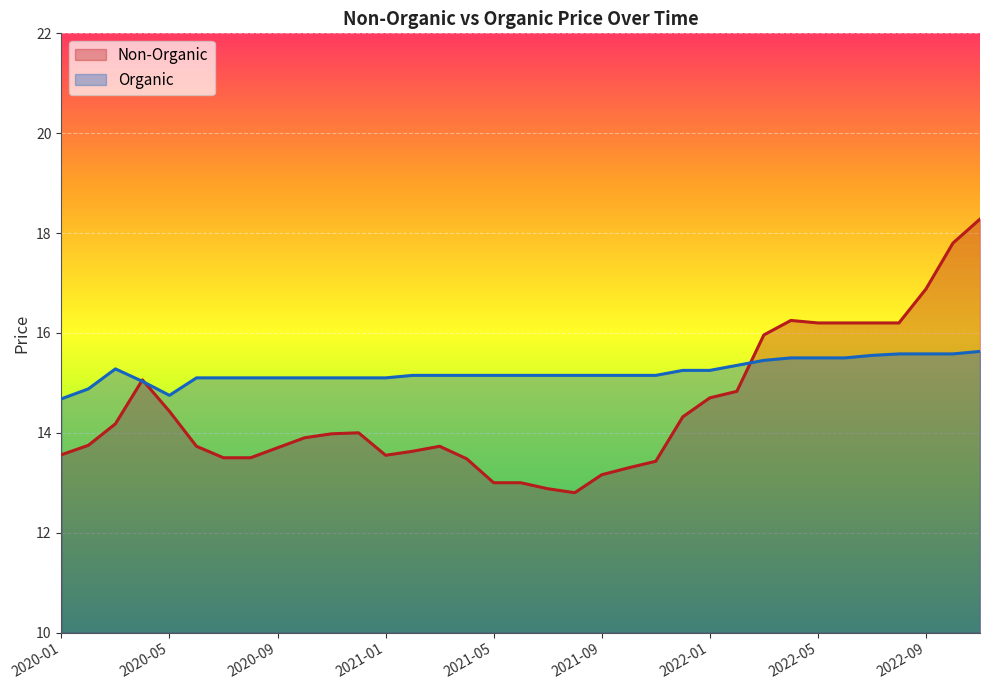

At which category does the chart reach its peak across all series?

2022-11